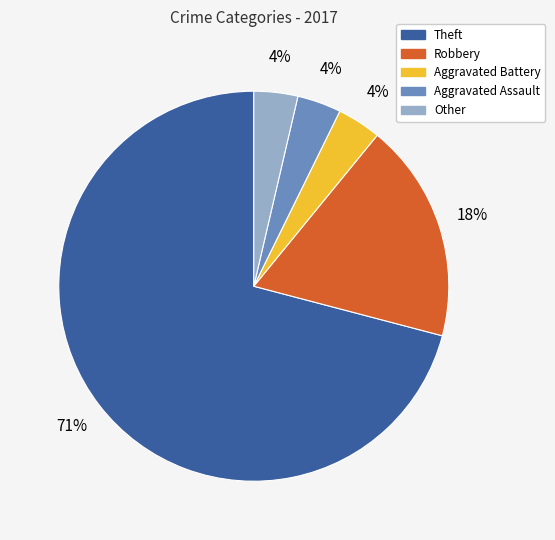

To the nearest percent, what is the average slice percentage?

20%